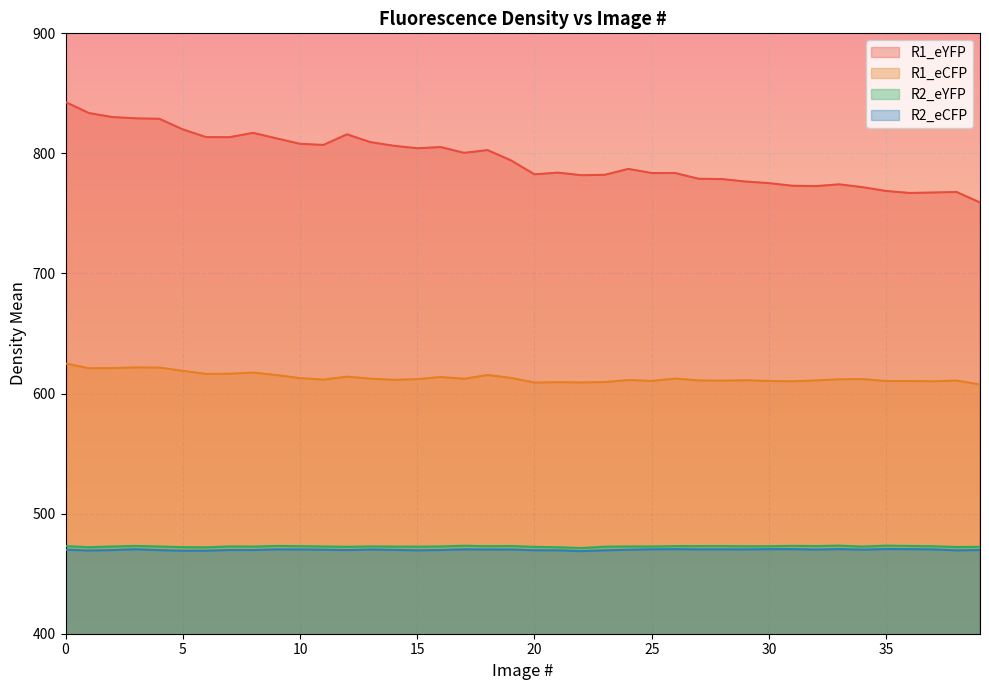

At which label does R1_eYFP reach its minimum?

39